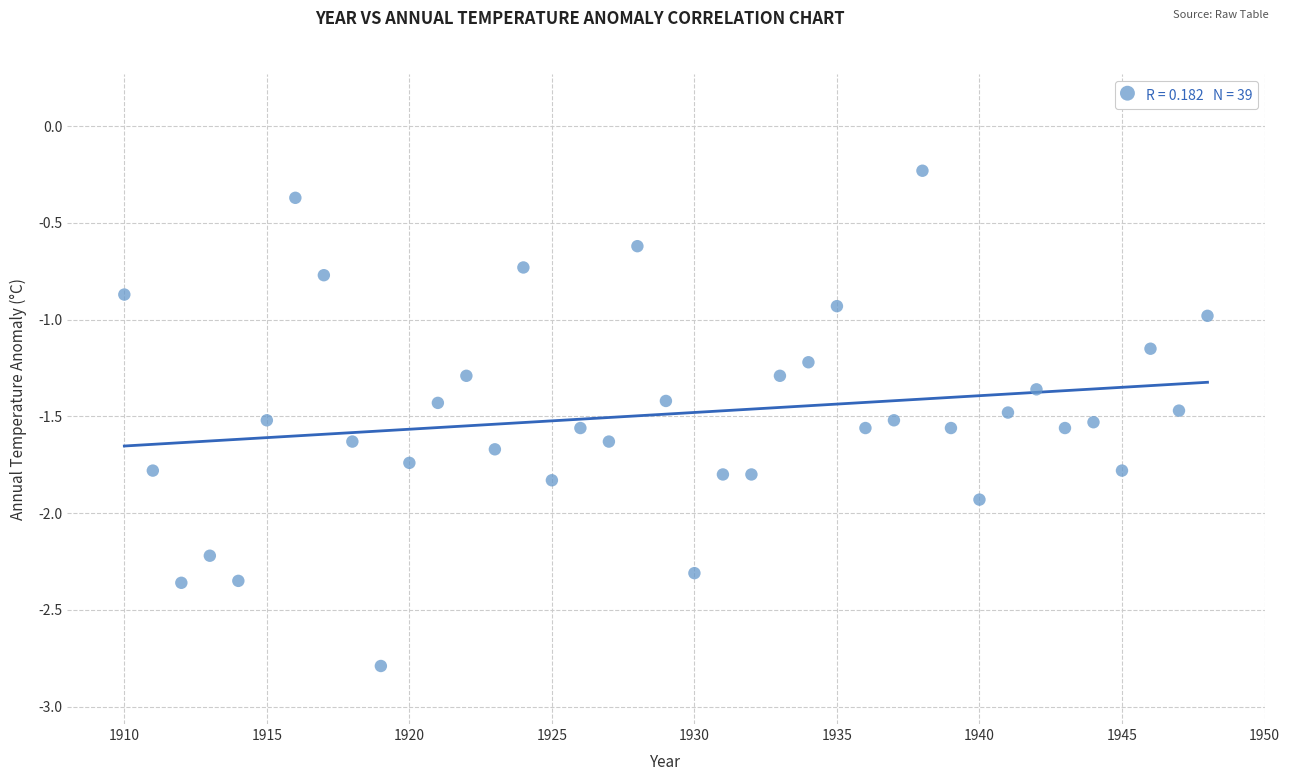

What is the range of X values (max minus min)?

38.0